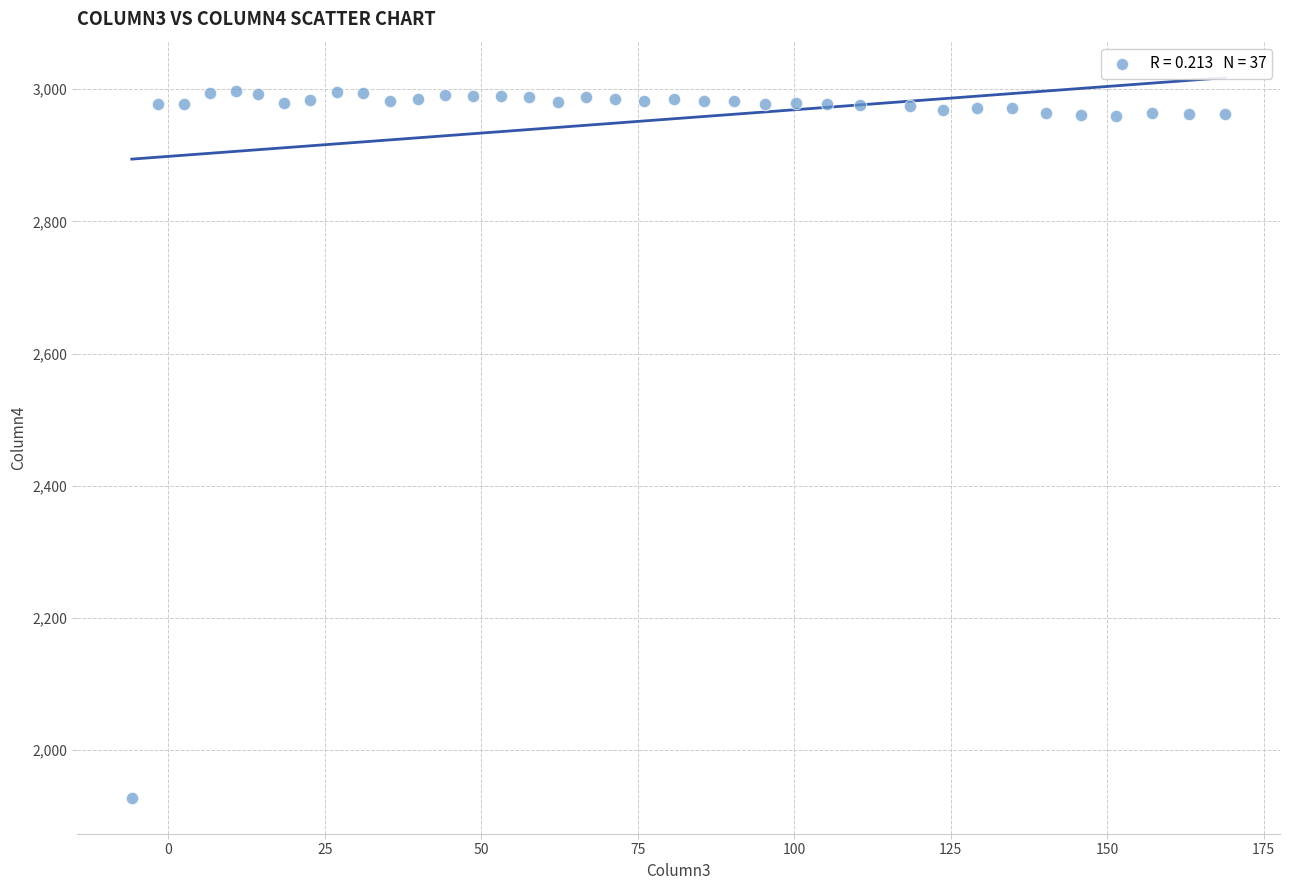

What is the range of Y values (max minus min)?

1068.9